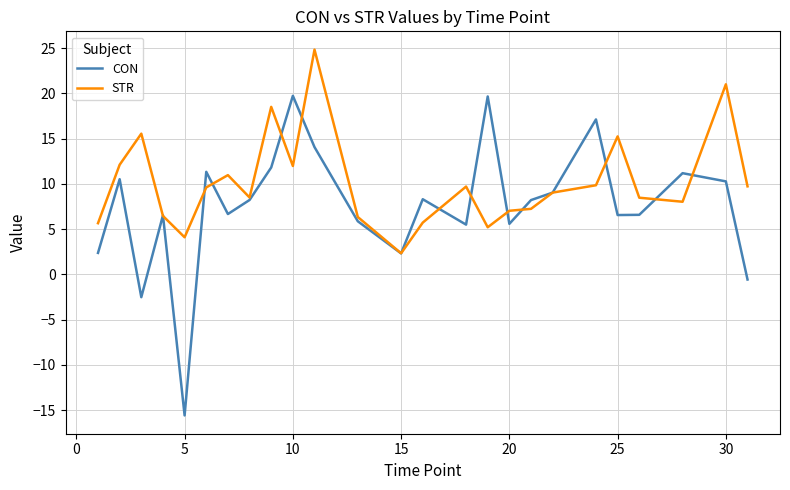

Which series has the largest range (max minus min)?

CON